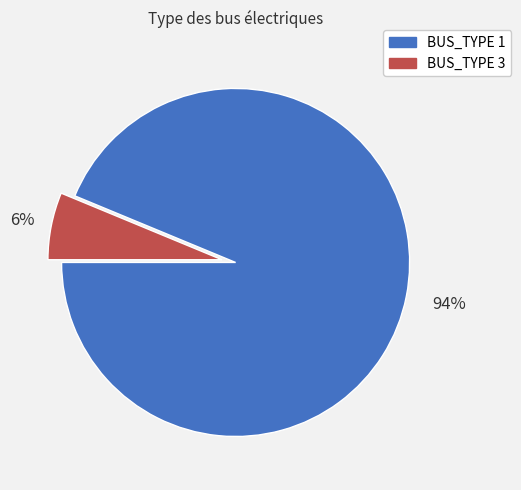

Is it true that BUS_TYPE 3 is 1% of the pie?

False